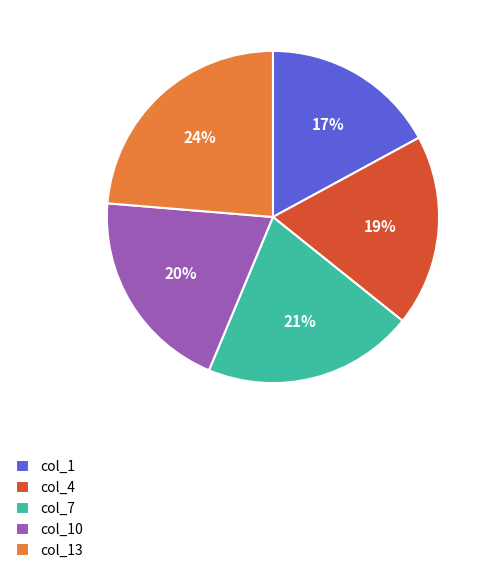

Combined, do col_13 and col_10 account for over 50%?

No